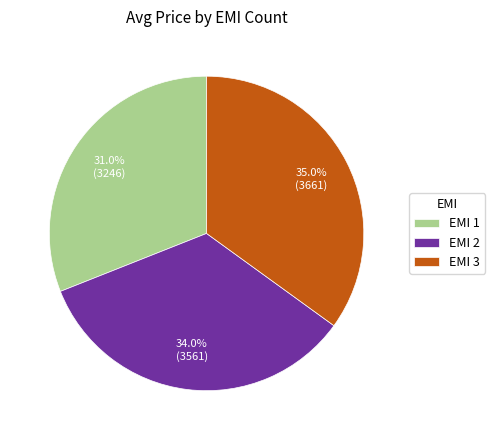

Combined, what portion of the pie is EMI 1 and EMI 2?

65.0%